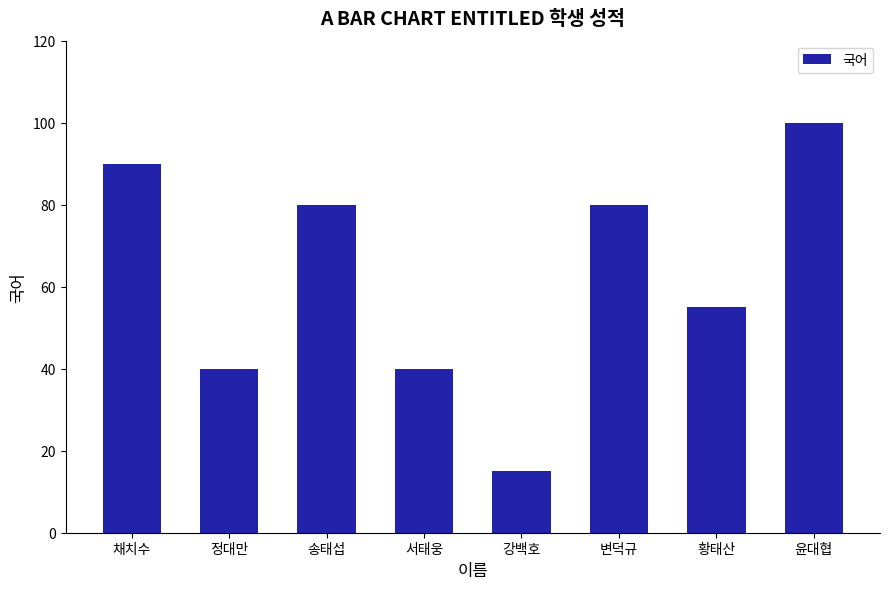

What is the approximate value at 서태웅?

40